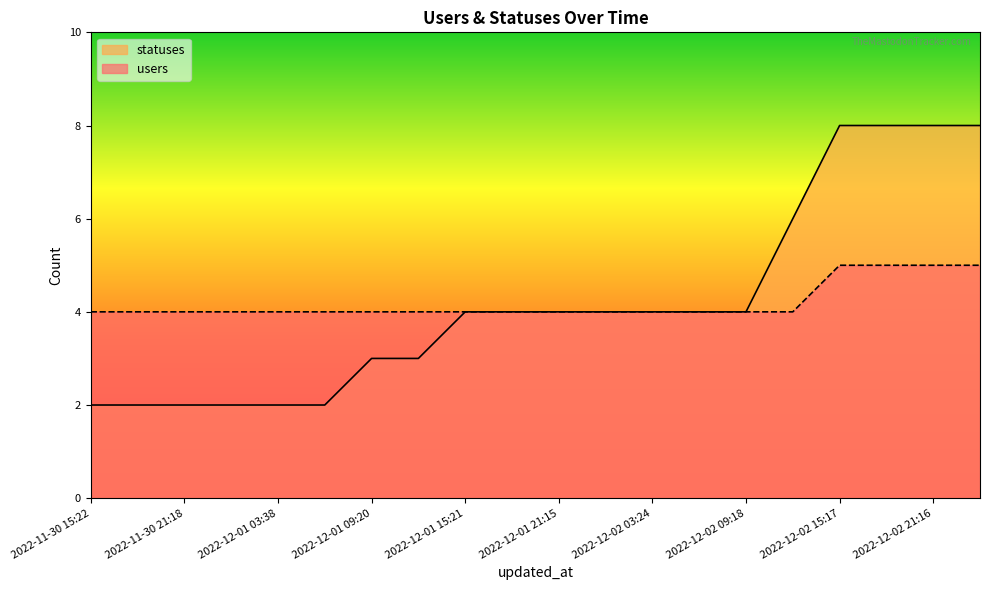

At which category is the sum across all series the highest?

2022-12-02 15:17